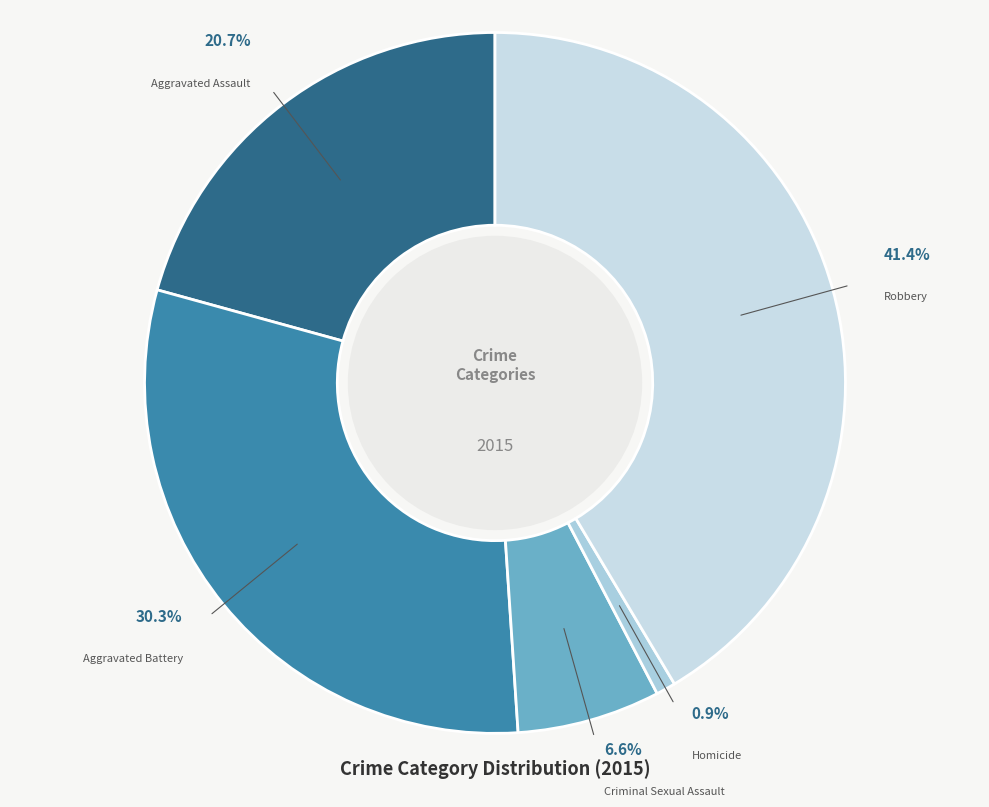

The Aggravated Battery slice represents 20% of the pie. True or false?

False